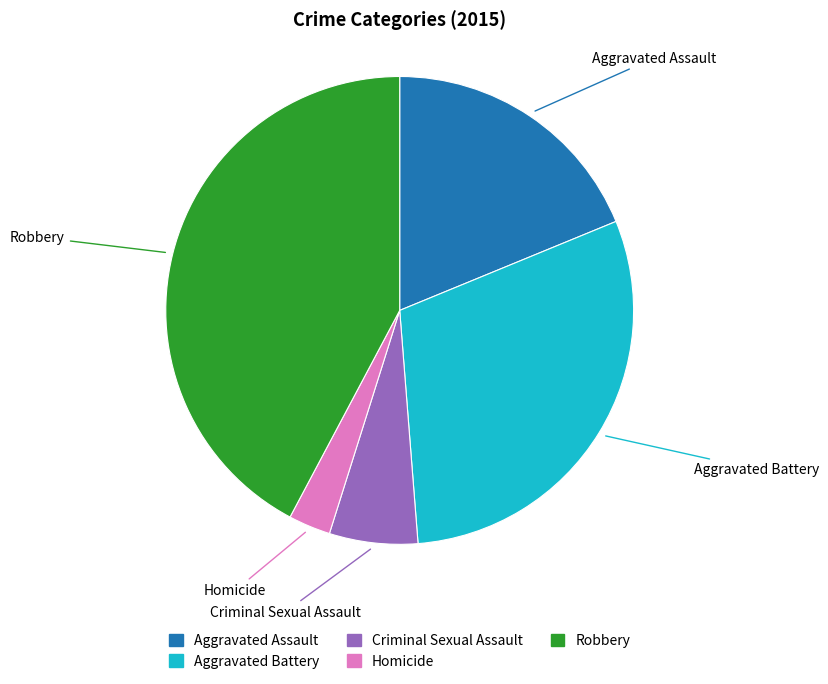

What is the largest slice in the pie chart?

Robbery